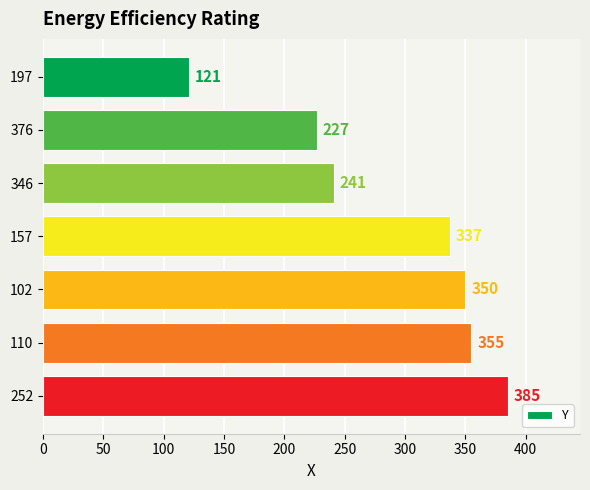

The value at 102 is 169. True or false?

False